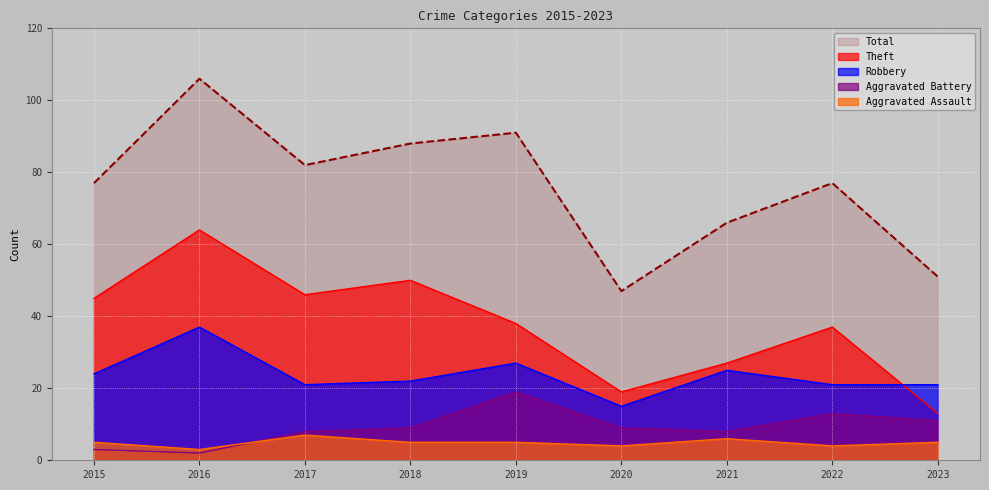

True or false: Aggravated Assault has more than 1 points higher than both neighbors.

True